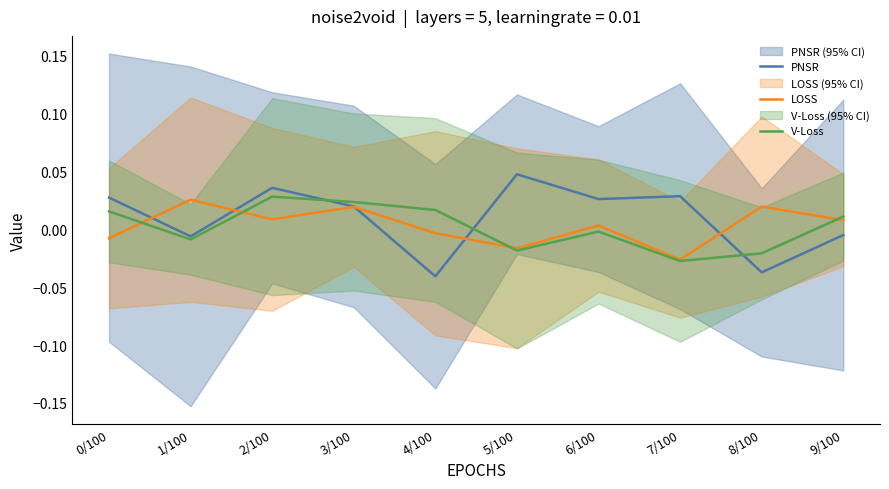

At how many categories does at least one series exceed 0?

10